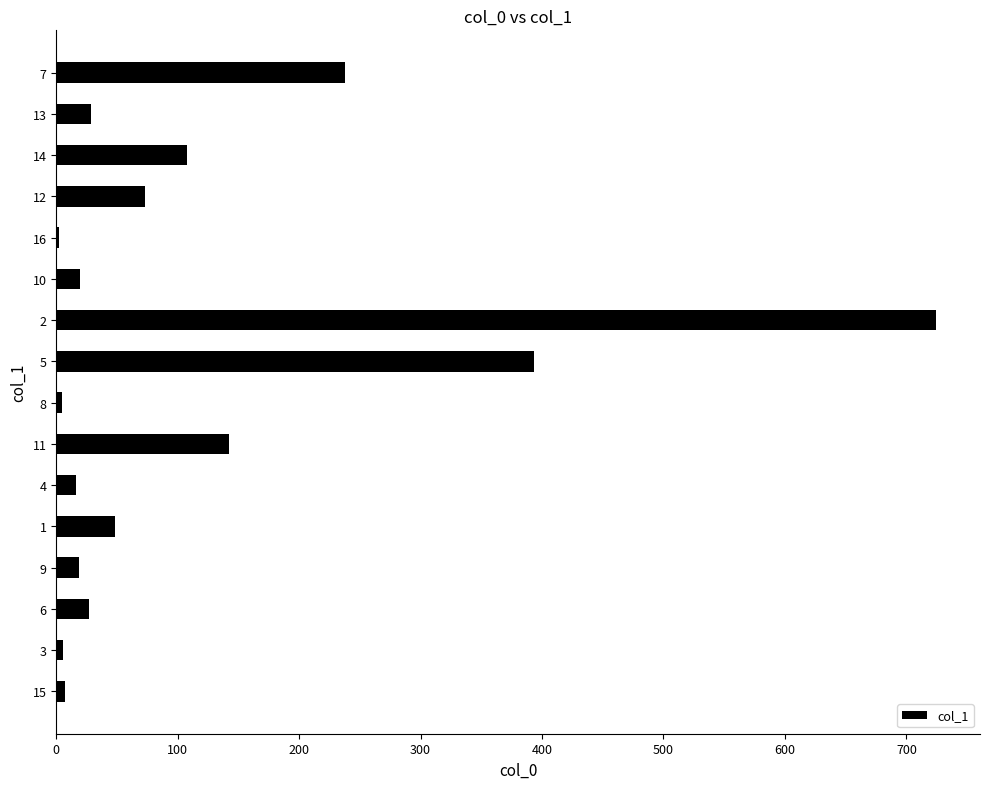

The value at 12 is 128.9. True or false?

False